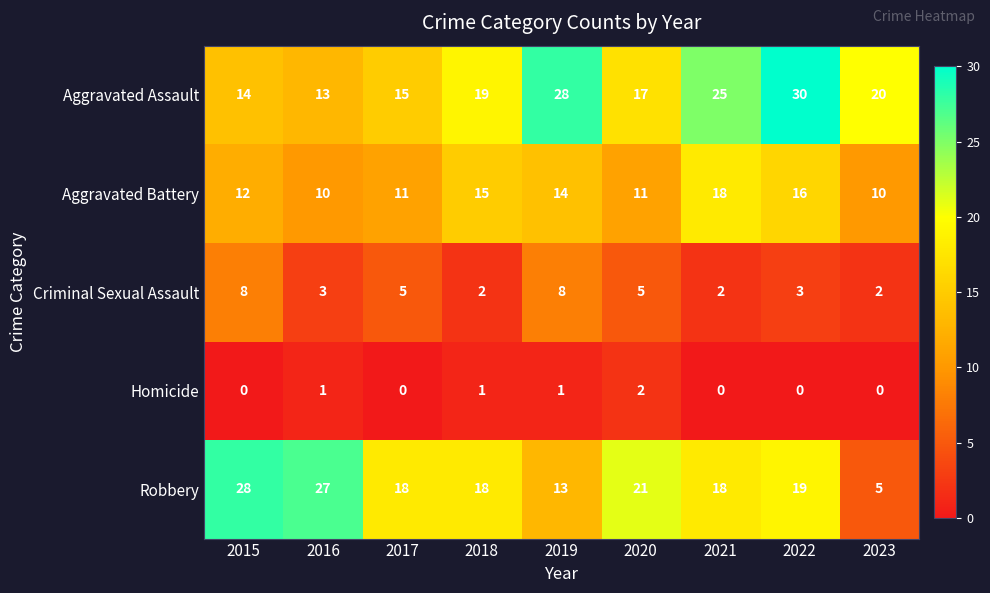

The value of Aggravated Assault at 2018 is 31. True or false?

False